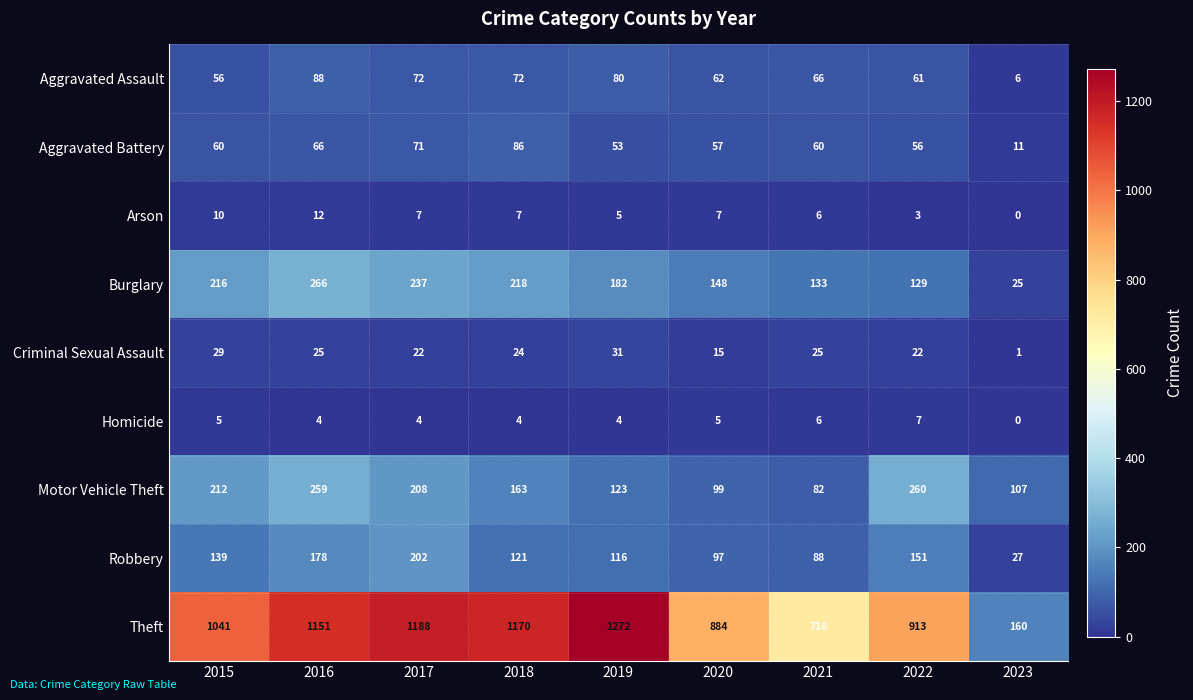

What is the difference between the maximum and minimum values in the Robbery series?

175